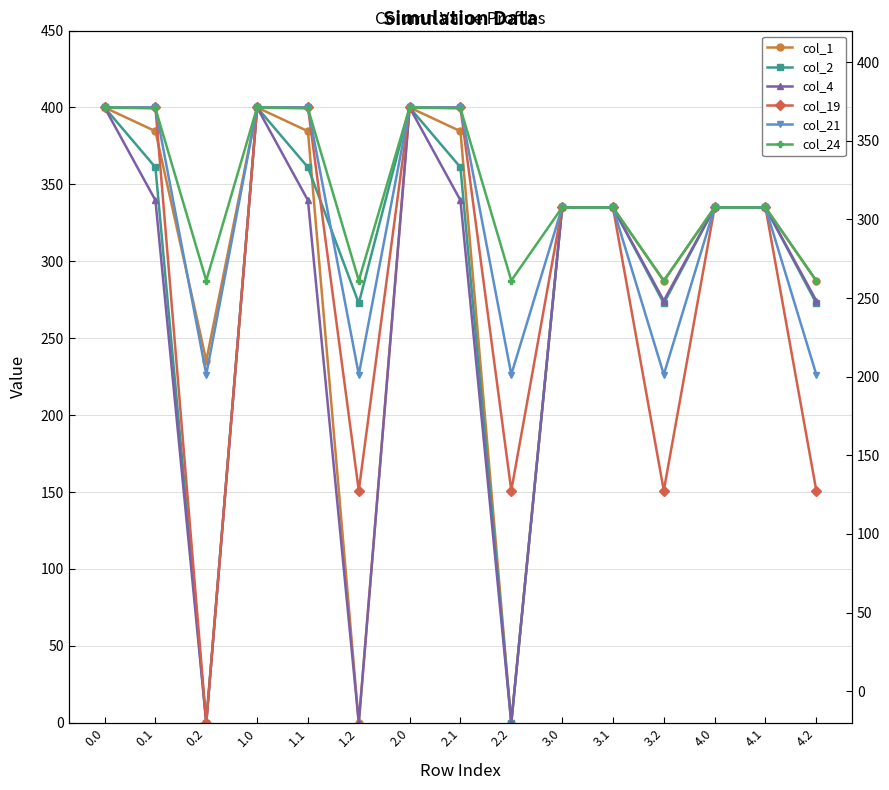

At which category does col_2 reach its first local peak?

1.0